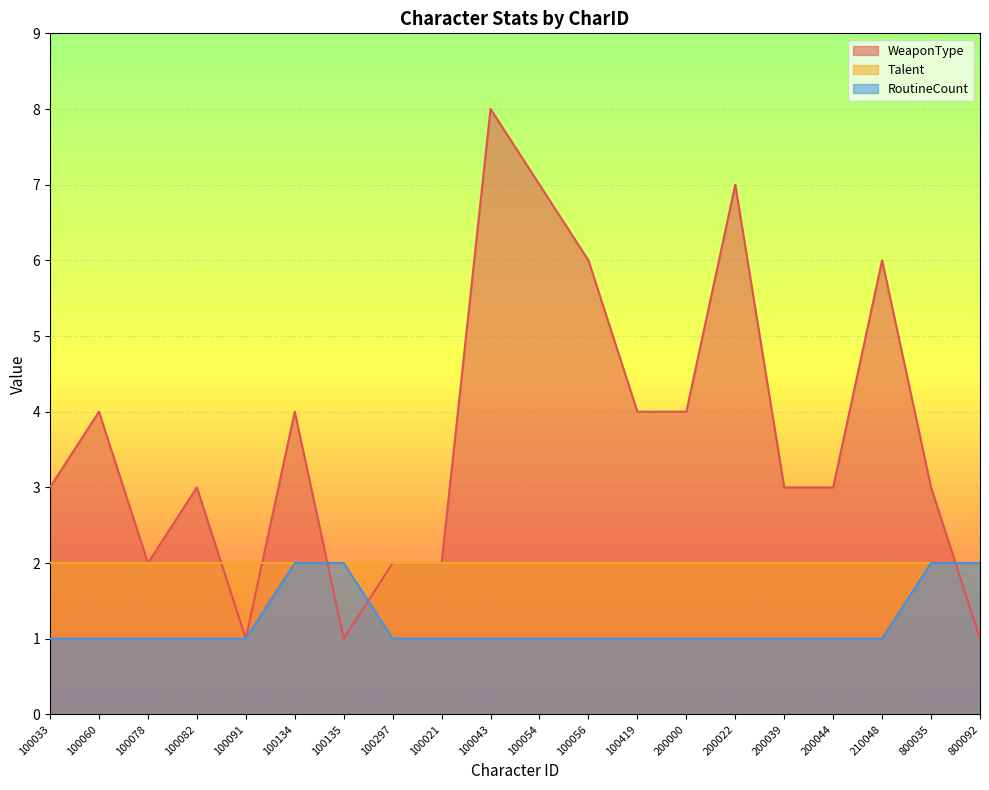

Where is the first local minimum for WeaponType?

100078